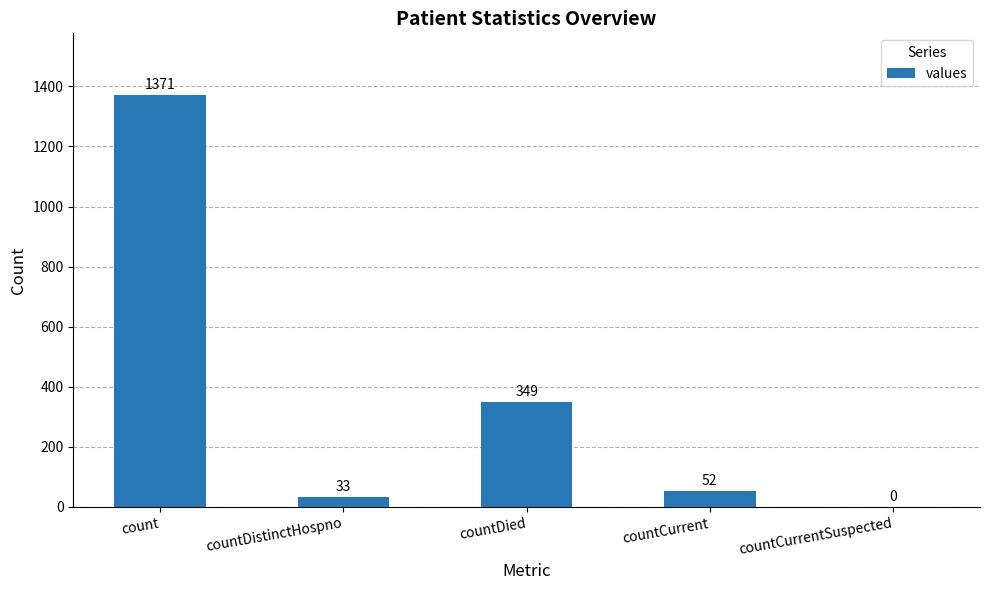

What value does the data have at countDistinctHospno?

33